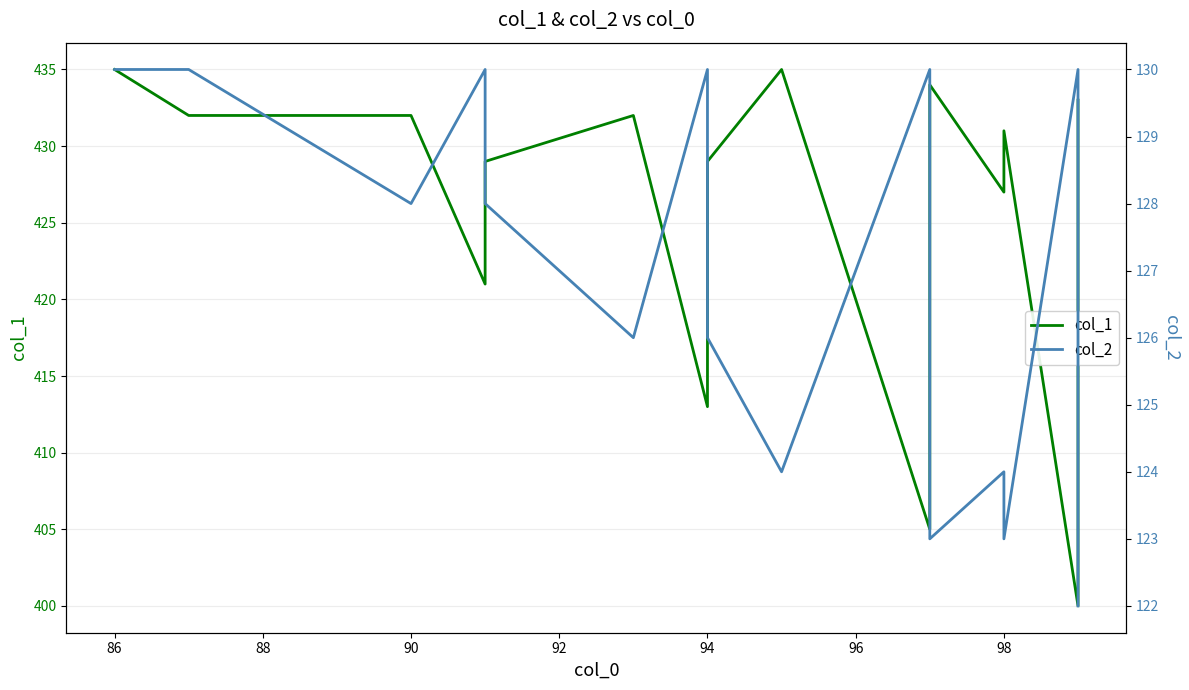

True or false: col_1 and col_2 intersect in this chart.

False